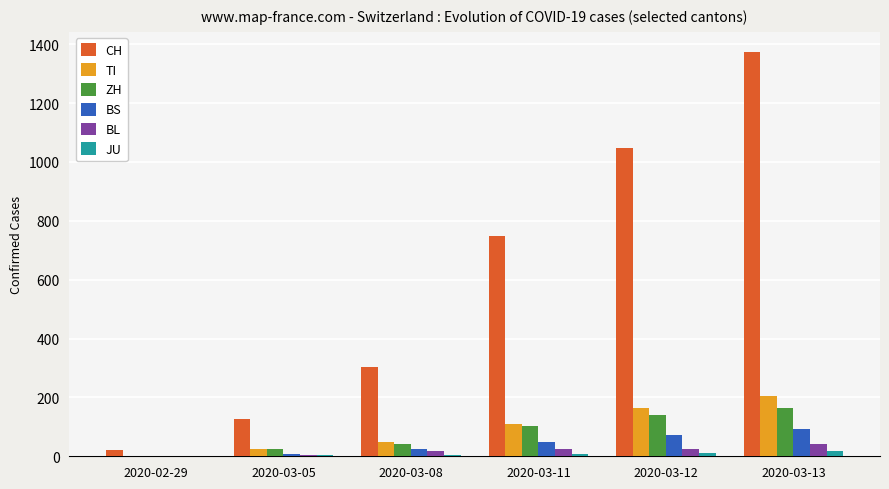

Are the bars horizontal?

No